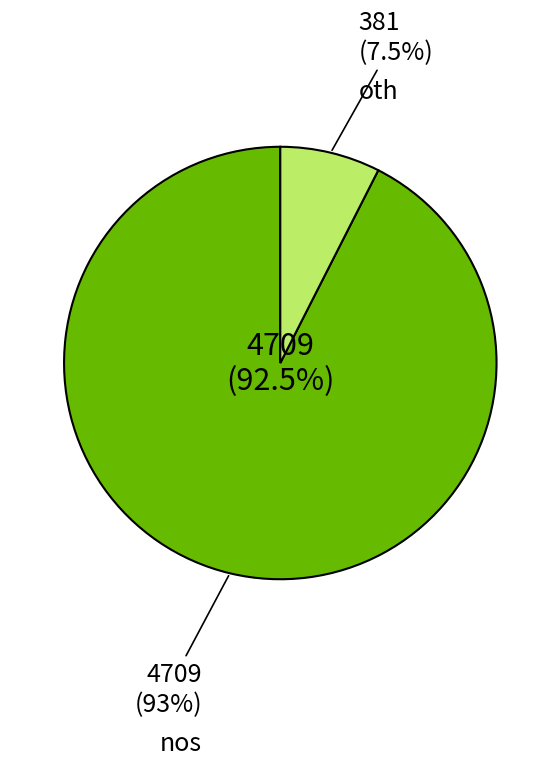

To the nearest percent, what is the average slice percentage?

50%